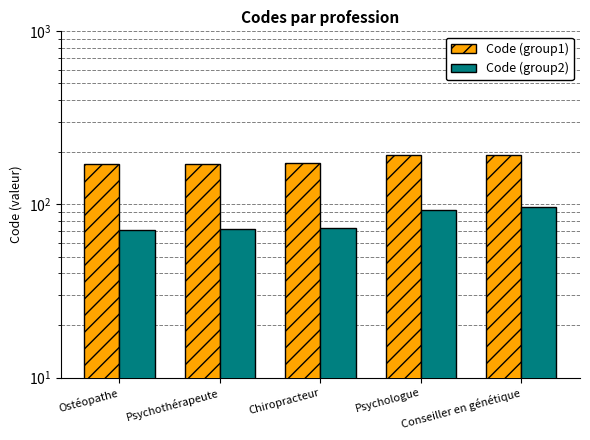

What is the minimum value shown in the chart?

71